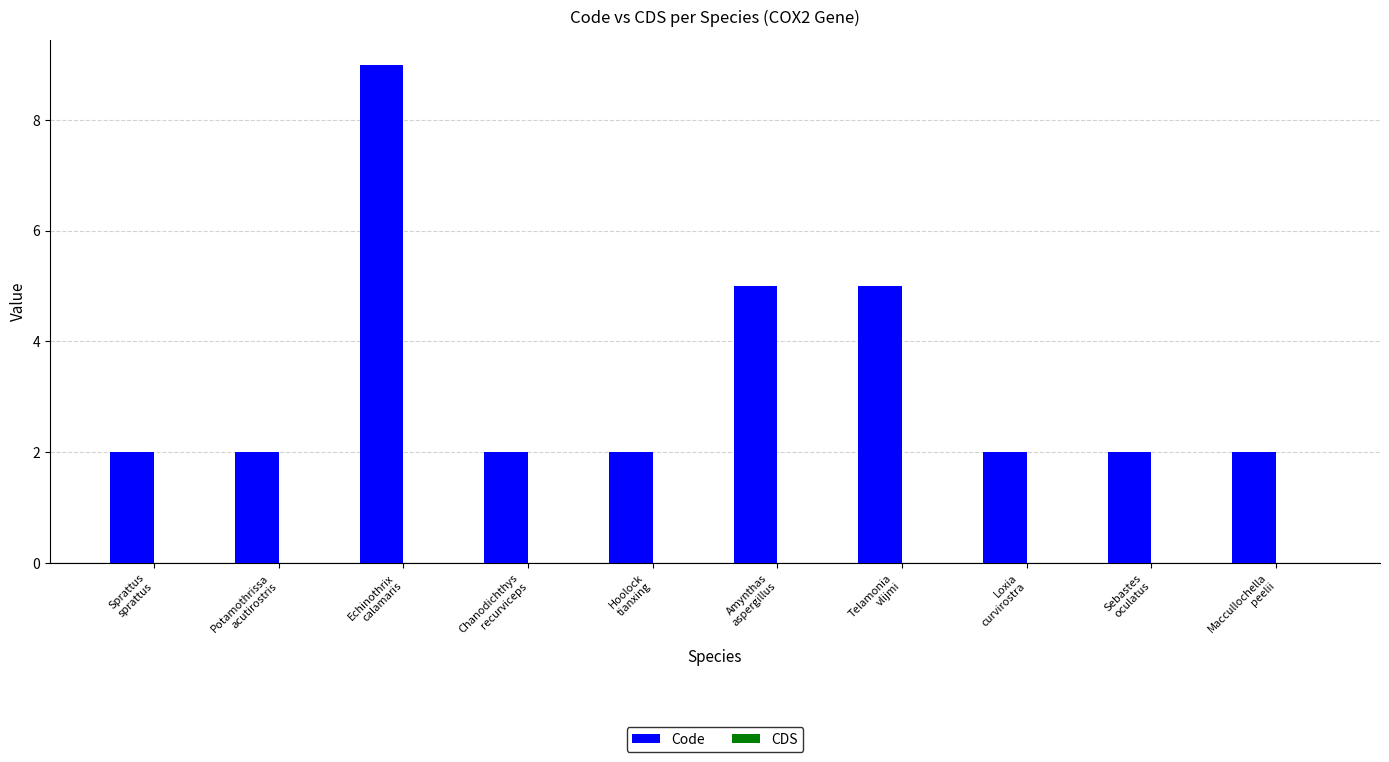

Reading left to right, list all the values displayed in this chart.

2	2	9	2	2	5	5	2	2	2